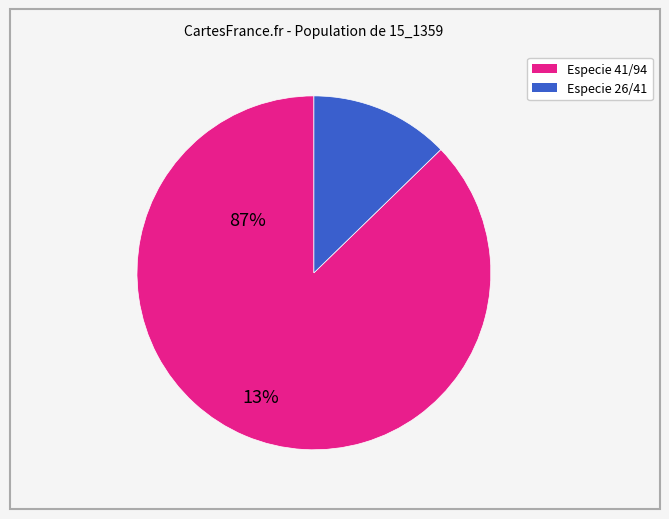

Does any single category account for the majority?

Yes